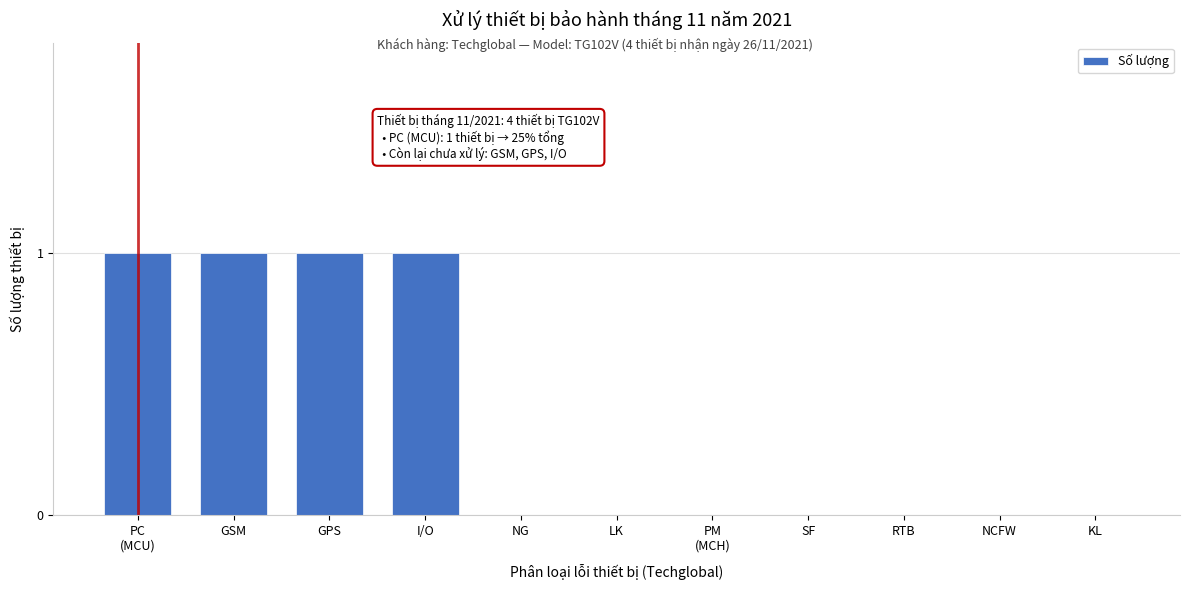

What is the sum of all values?

4